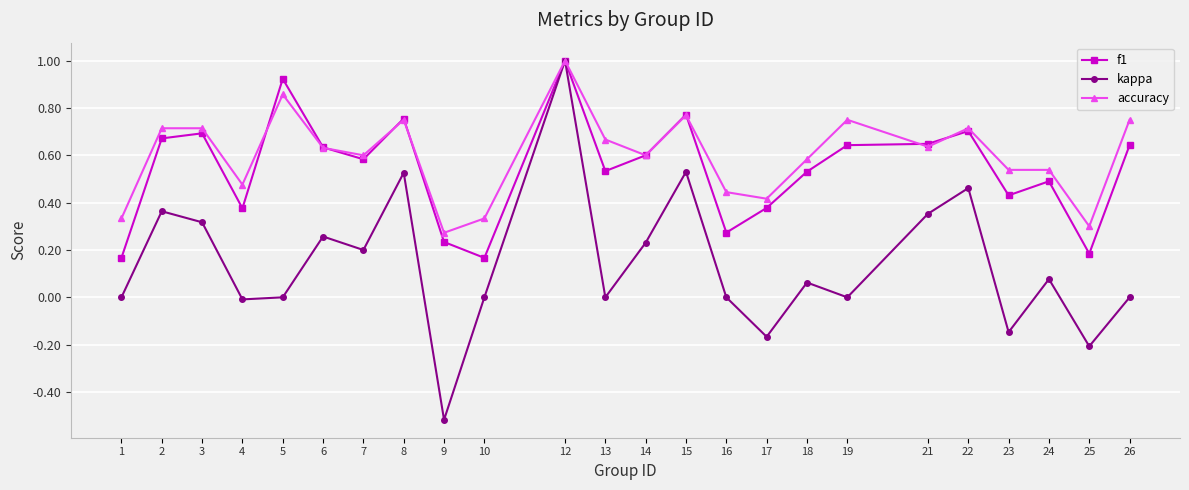

Between 6 and 18, which series saw the biggest shift?

kappa